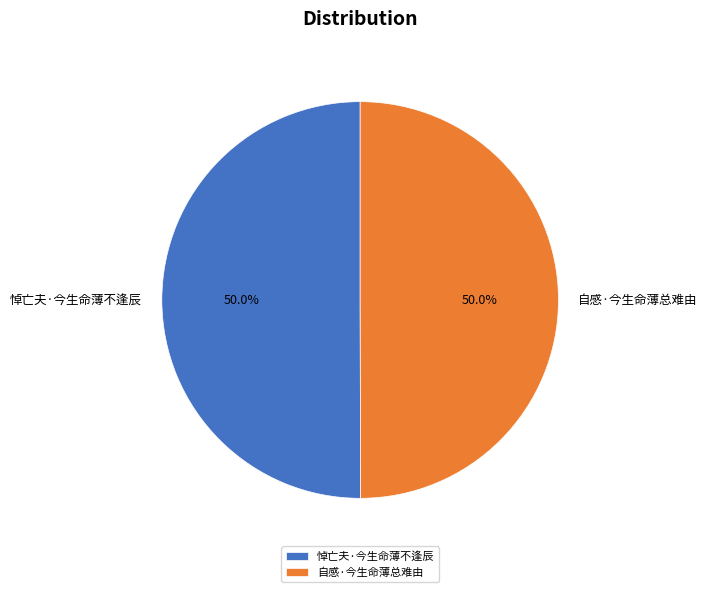

What is the ratio of the value at 自感·今生命薄总难由 to the value at 悼亡夫·今生命薄不逢辰?

1.0